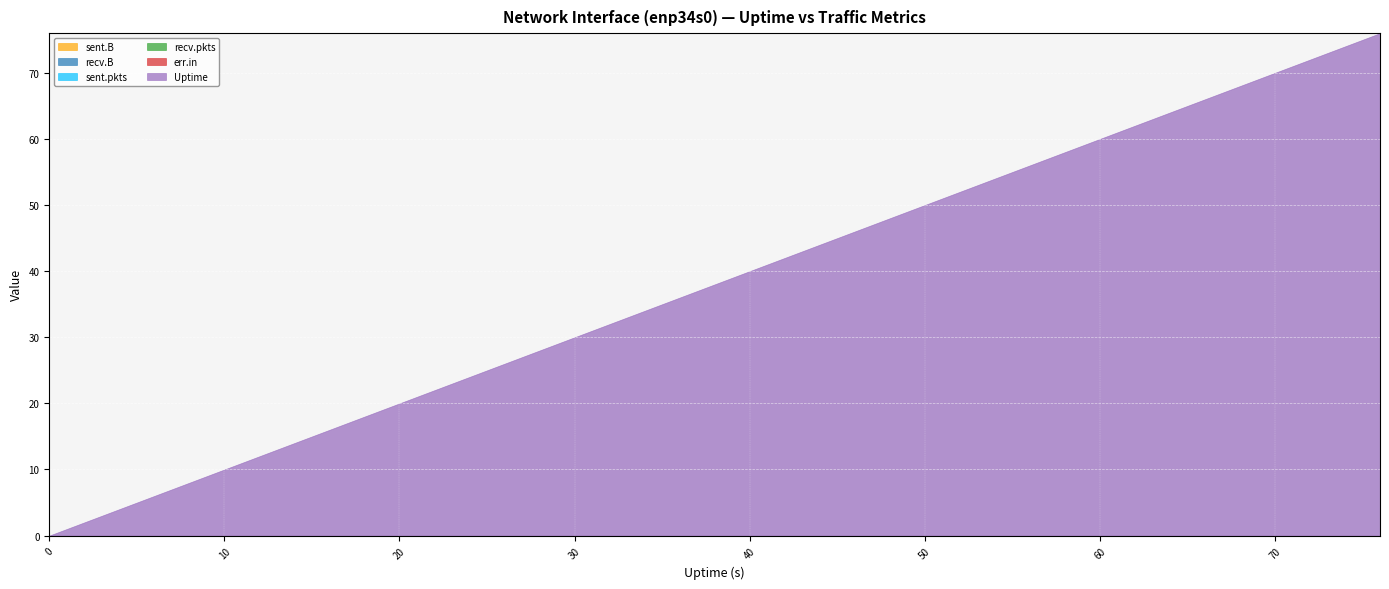

At which category is the sum across all series the highest?

76